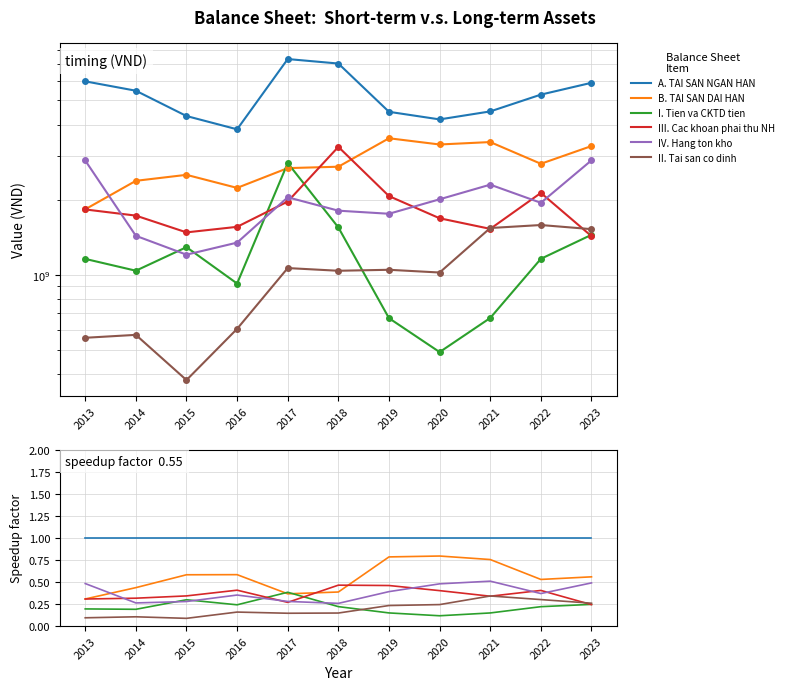

Which series has the largest total across all categories?

A. TAI SAN NGAN HAN